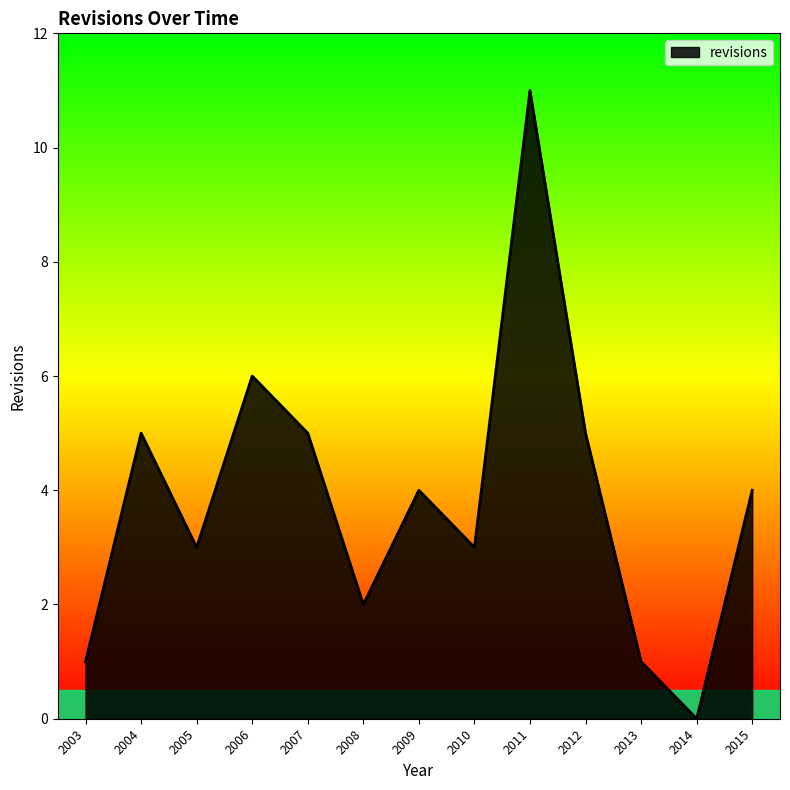

Does the chart have visible grid lines?

No